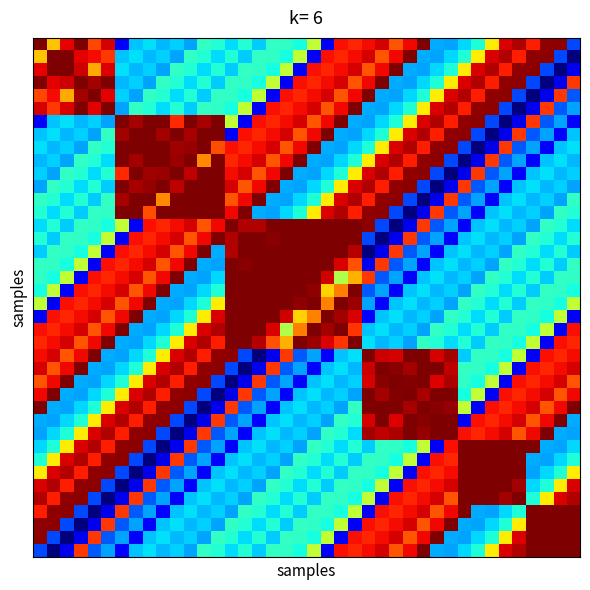

At which category is the sum across all series the highest?

23